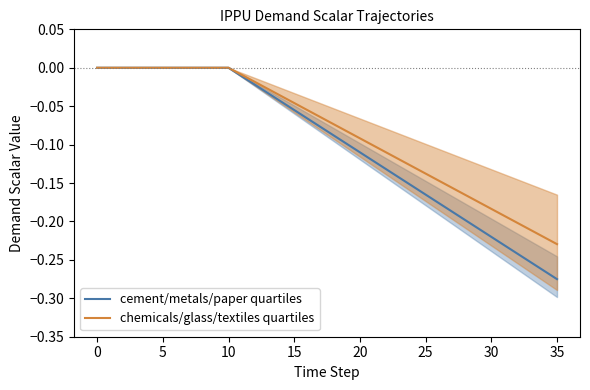

The chemicals/glass/textiles quartiles series shows -0.1 at 30. True or false?

False